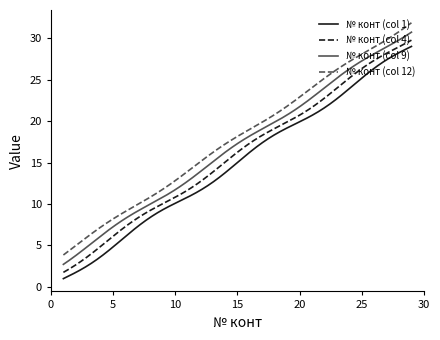

What is the difference between the maximum and minimum values in the № конт (col 9) series?

28.0